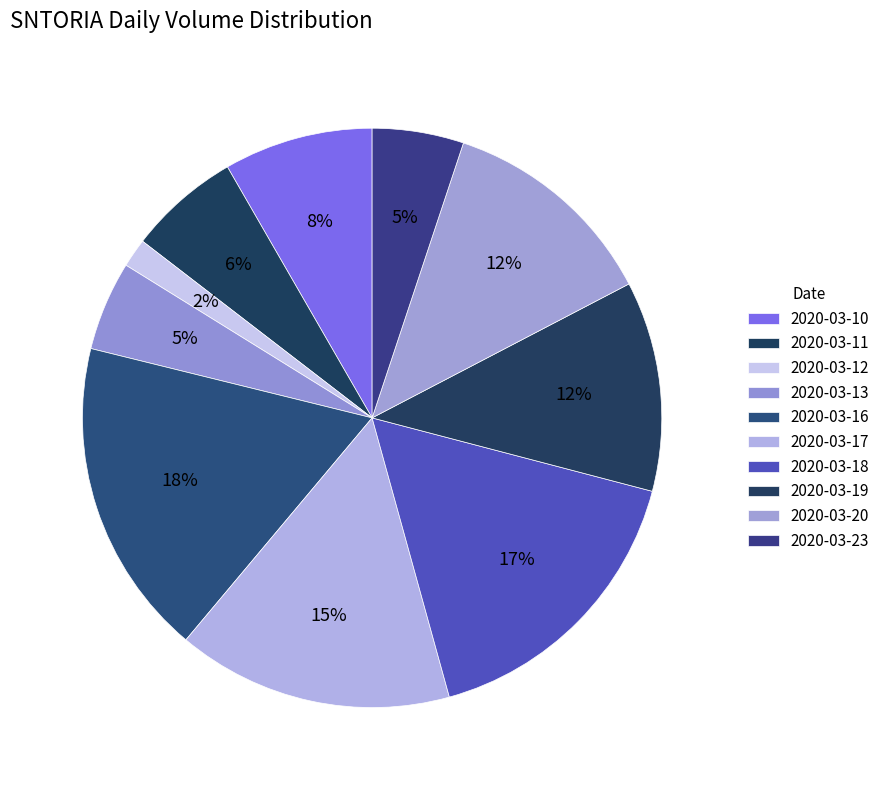

Rank the categories by value from lowest to highest.

2020-03-12, 2020-03-13, 2020-03-23, 2020-03-11, 2020-03-10, 2020-03-19, 2020-03-20, 2020-03-17, 2020-03-18, 2020-03-16